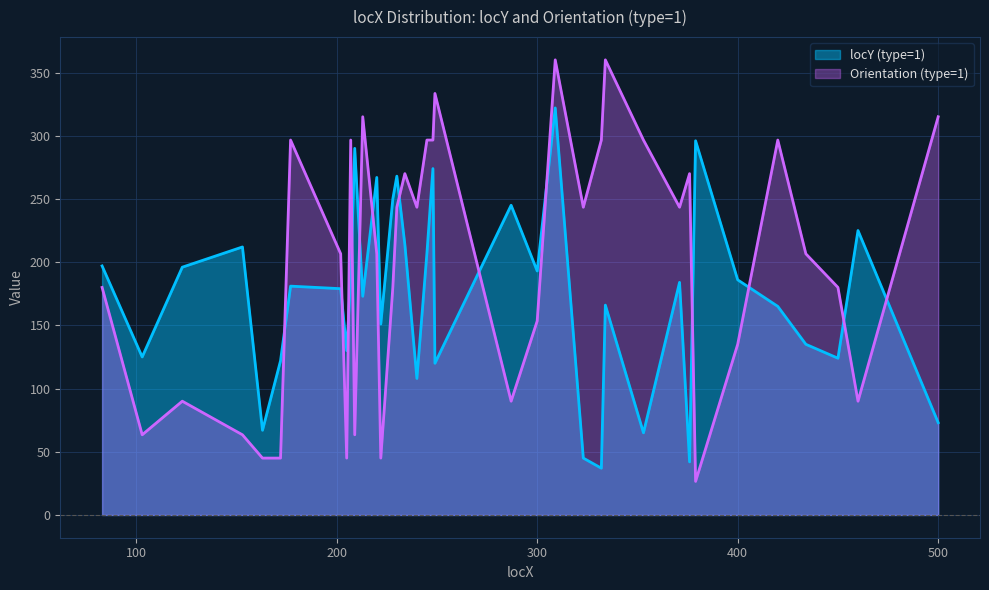

Where is the first local minimum for locY (type=1)?

103